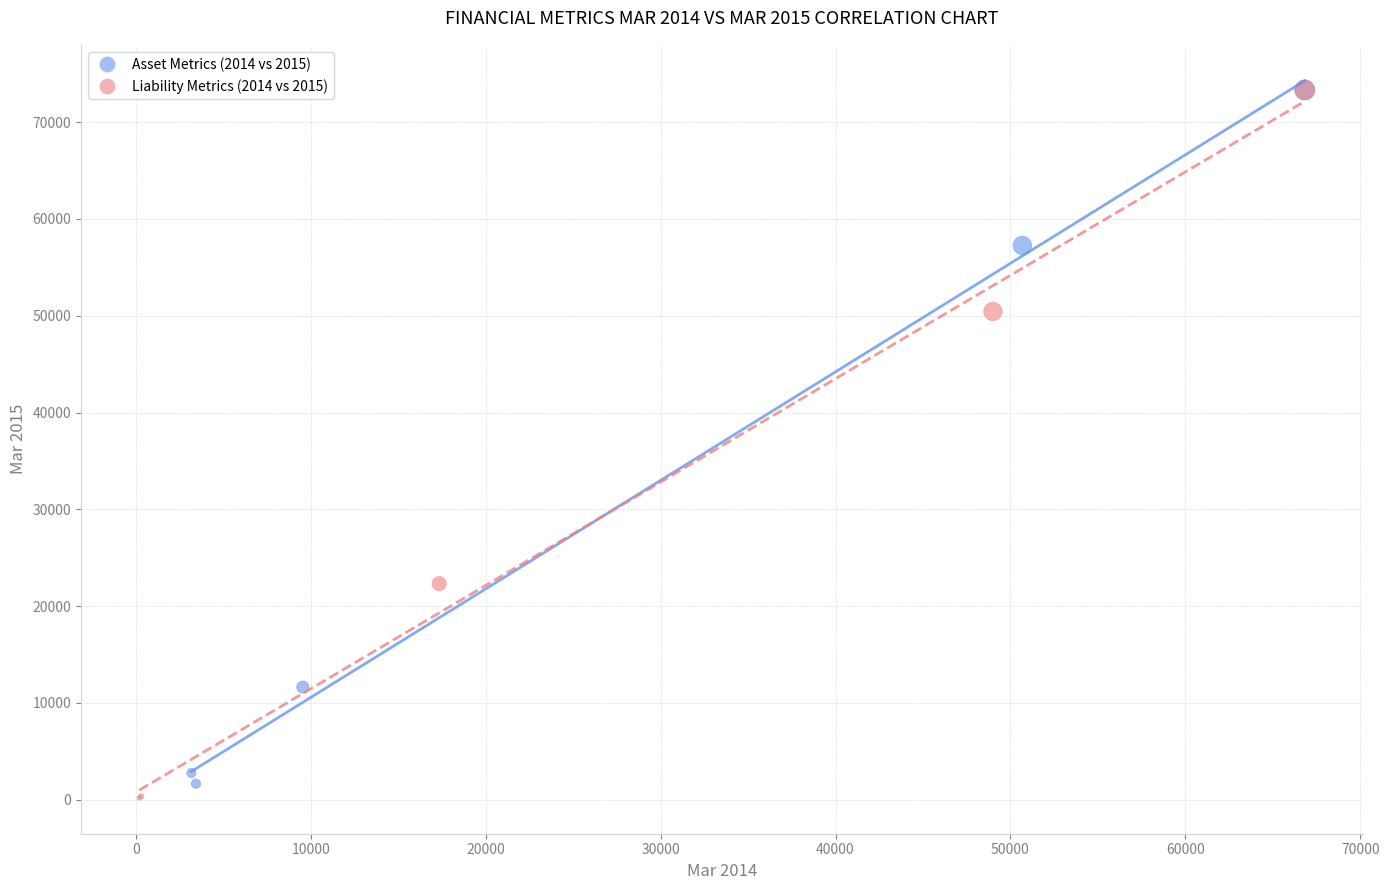

What are all the series names shown in the legend?

Asset Metrics (2014 vs 2015), Liability Metrics (2014 vs 2015)